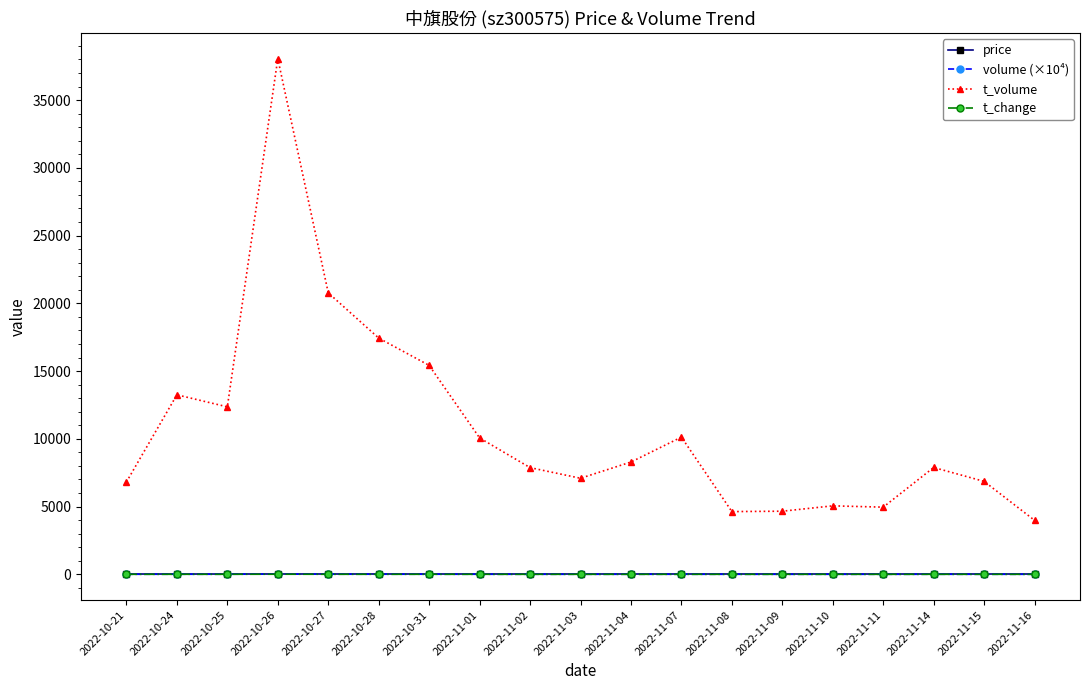

Which label corresponds to the largest value in the chart?

2022-10-26